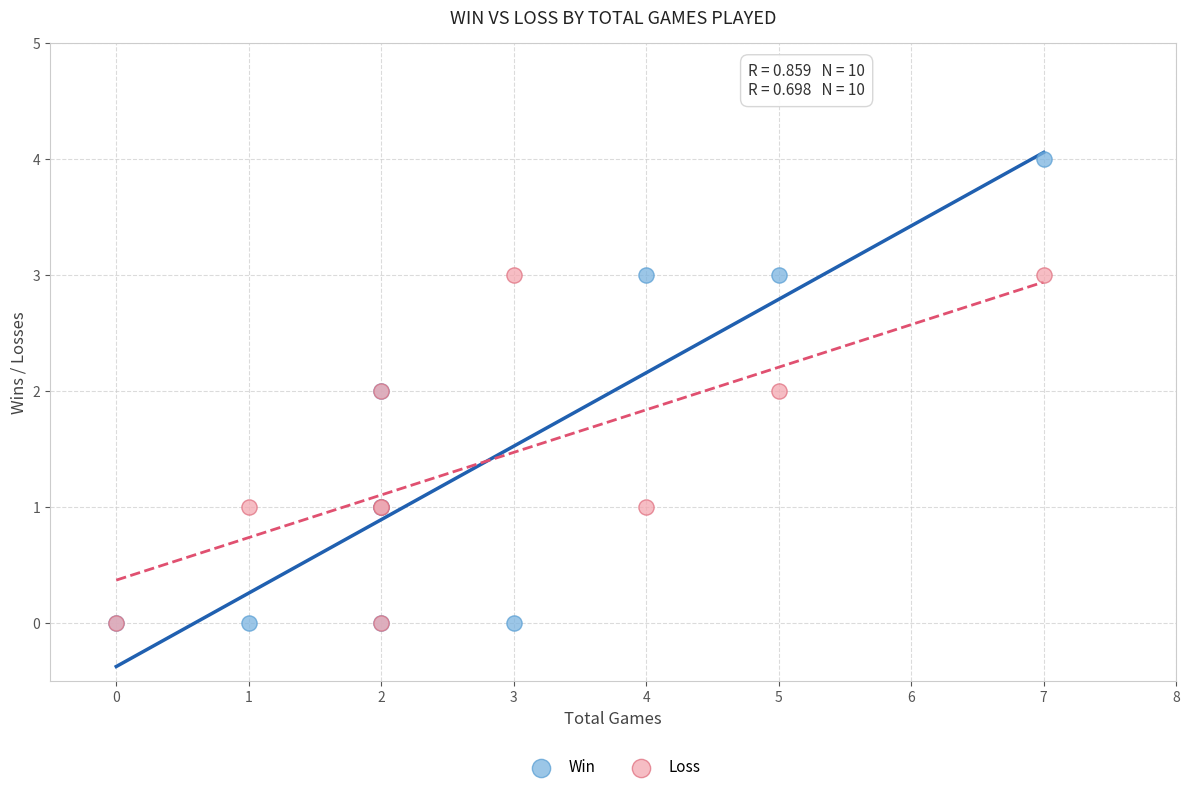

What are all the series names shown in the legend?

Win, Loss